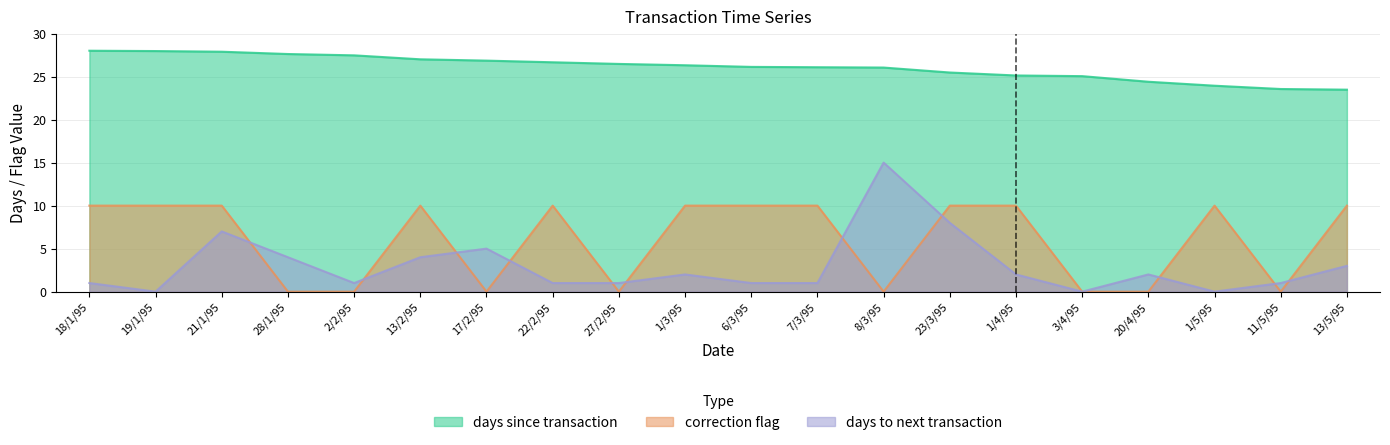

What are all the series names shown in the legend?

days_since_transaction, correction_flag, days_to_next_transaction